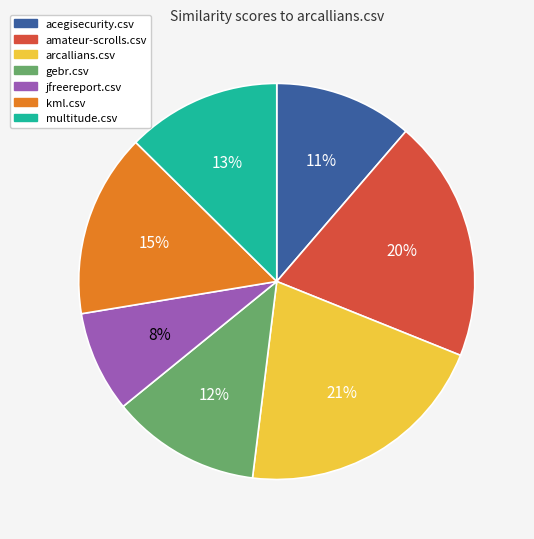

Which slice is the smallest?

jfreereport.csv